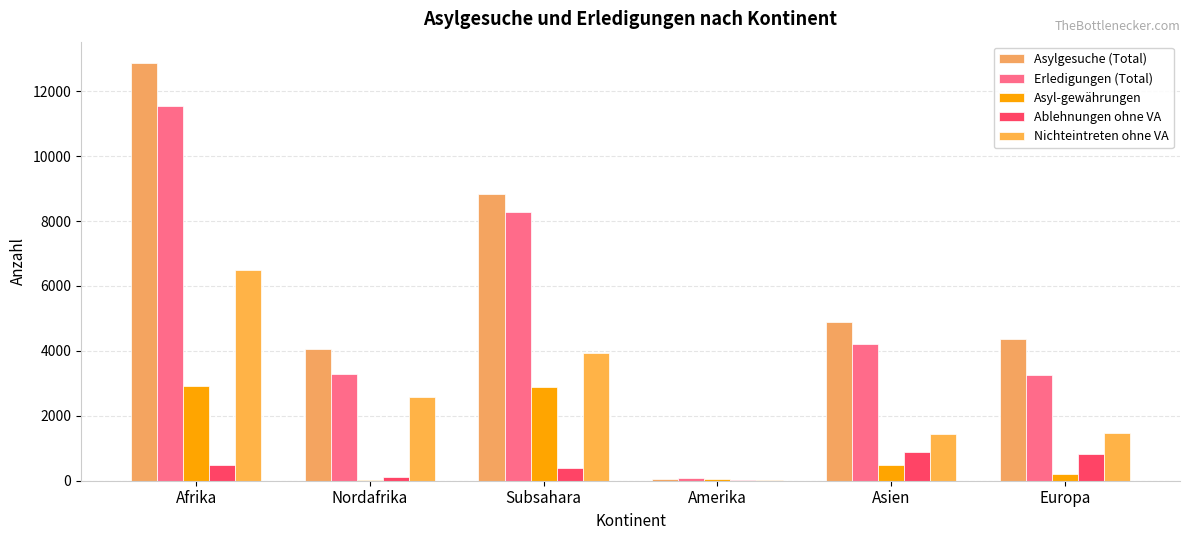

True or false: Ablehnungen ohne VA has a value of 384 at Subsahara.

True